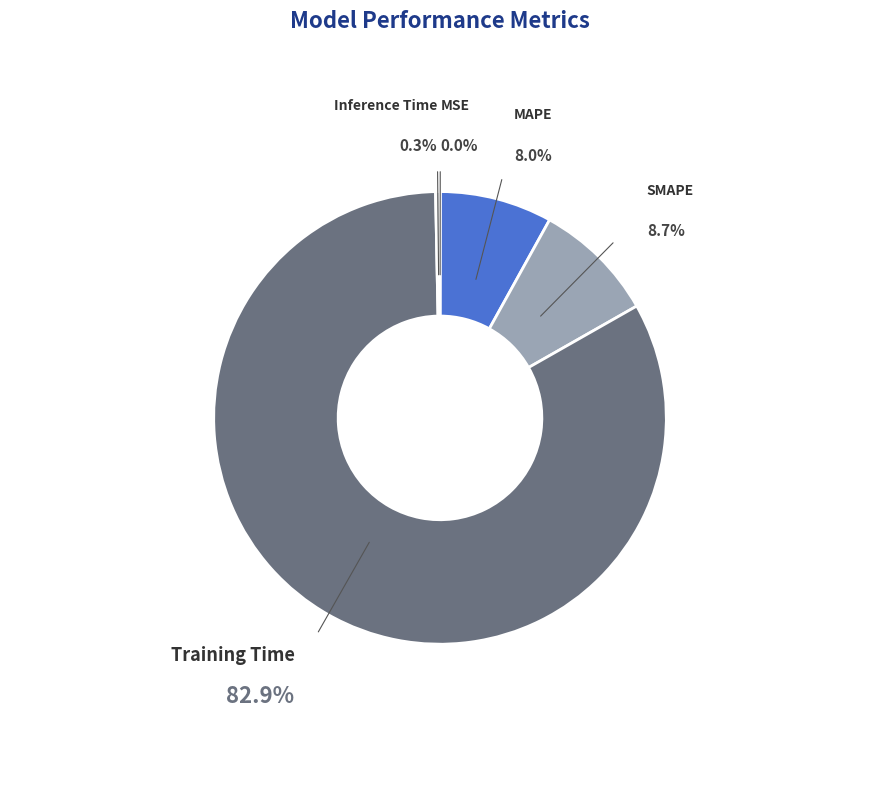

What percentage is the Training Time slice, to the nearest percent?

83%